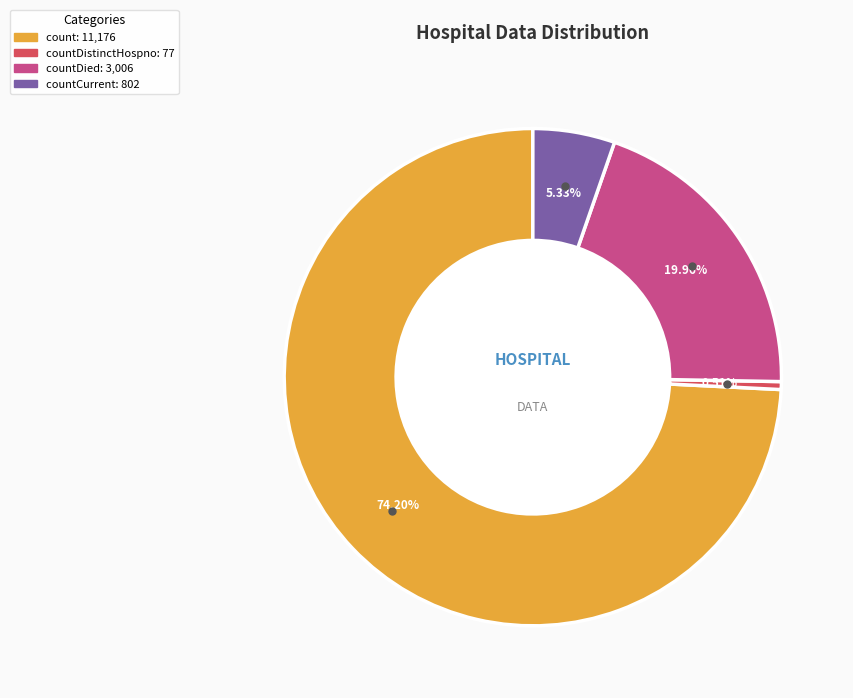

Does any single category account for the majority?

Yes